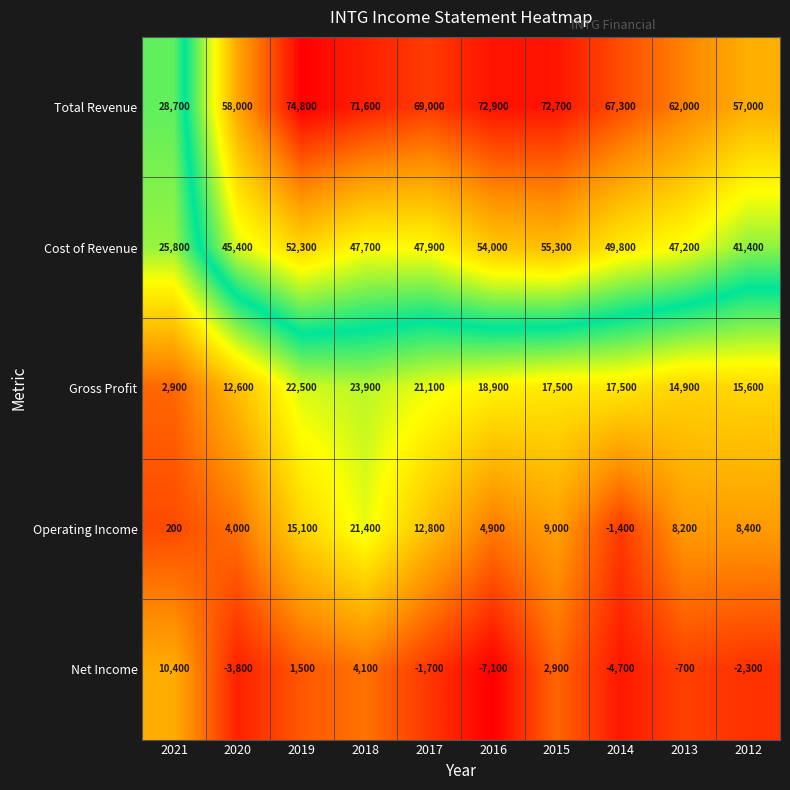

Where is Total Revenue nearest to the value 51750?

2012